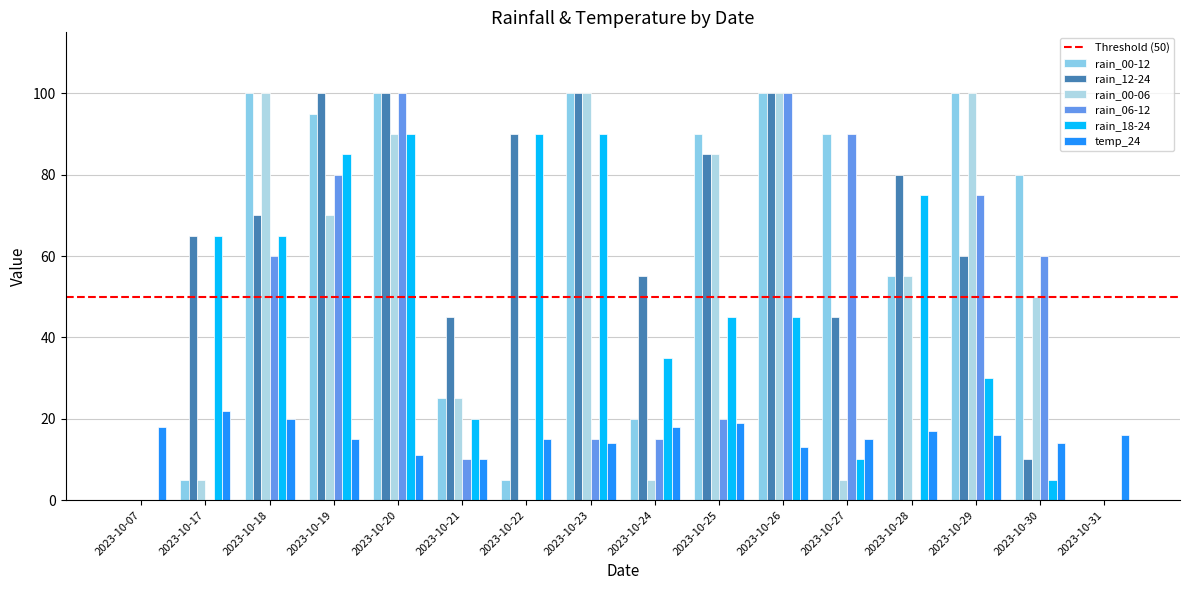

The temp_24 series shows 22 at 2023-10-30. True or false?

False